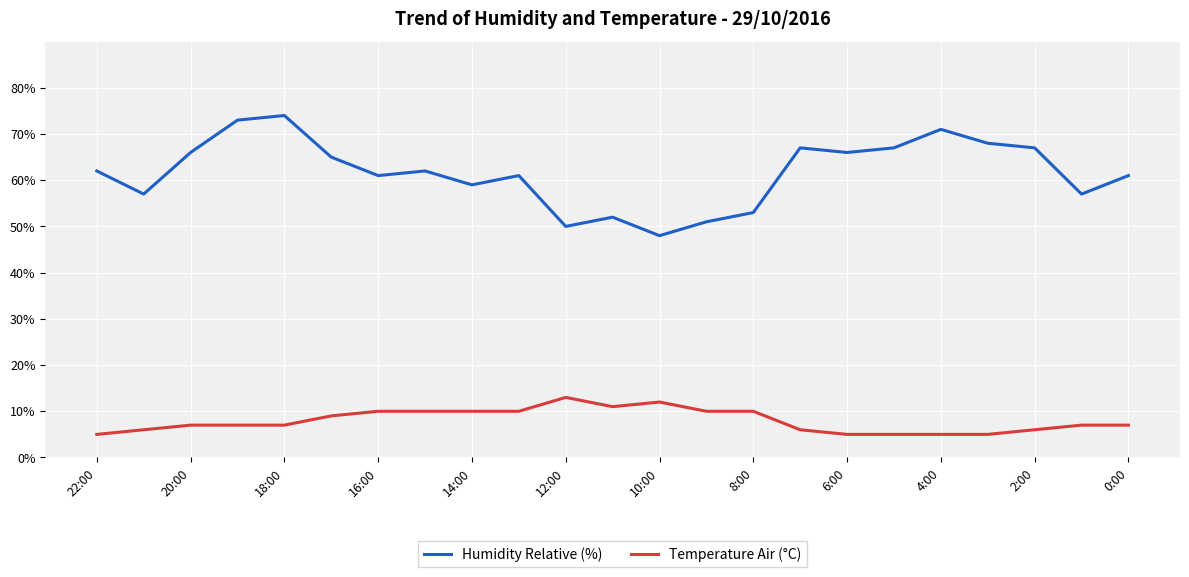

Which series has the largest total across all categories?

Humidity Relative (%)